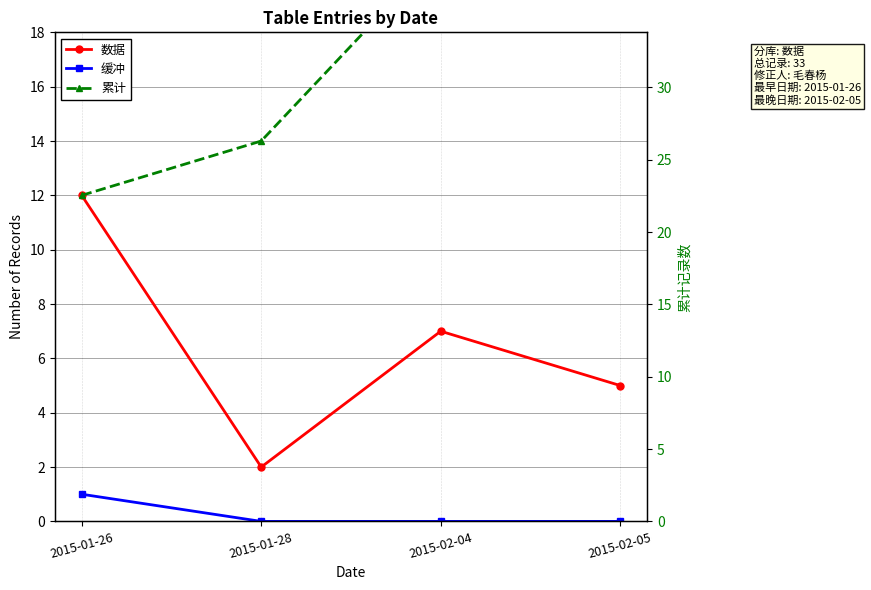

True or false: 累计 and 数据 cross at least once.

False